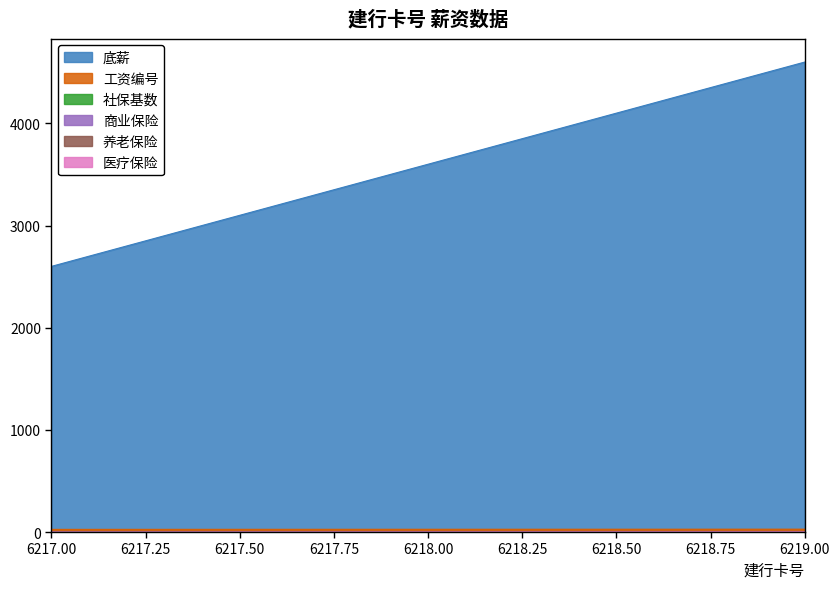

The value of 养老保险 at 6218 is 0. True or false?

False